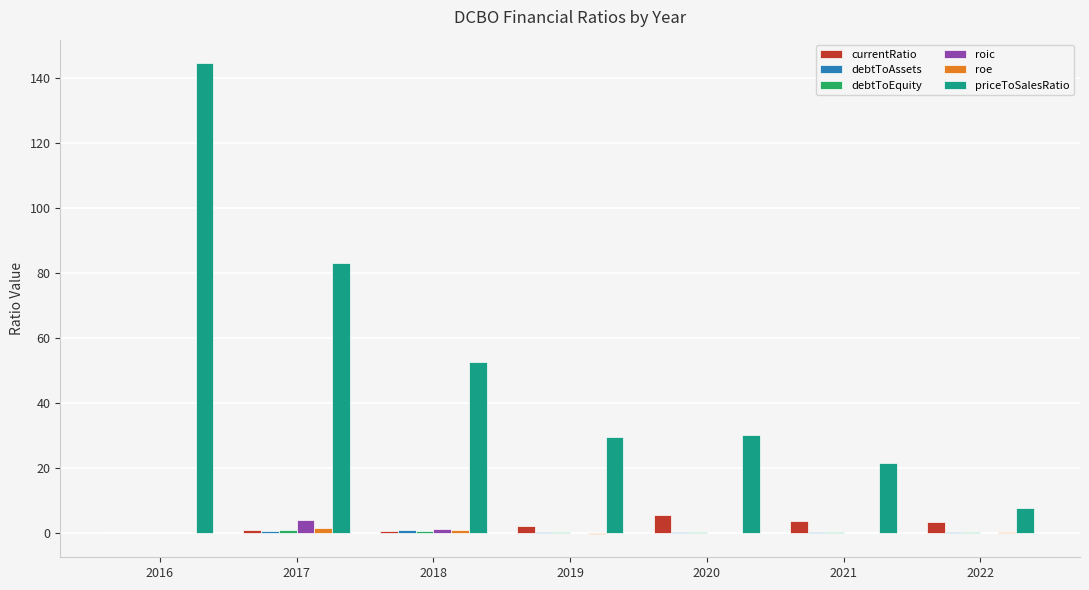

What is the highest value of the priceToSalesRatio series?

144.4